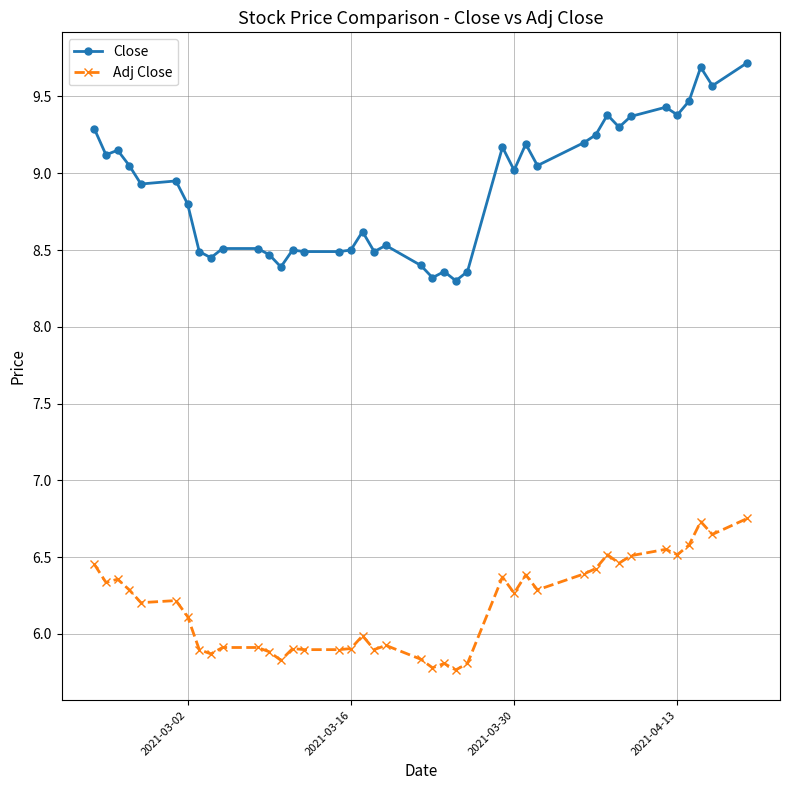

True or false: Adj Close and Close intersect in this chart.

False